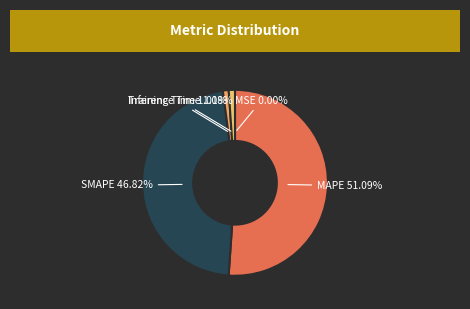

What is the largest slice in the pie chart?

MAPE